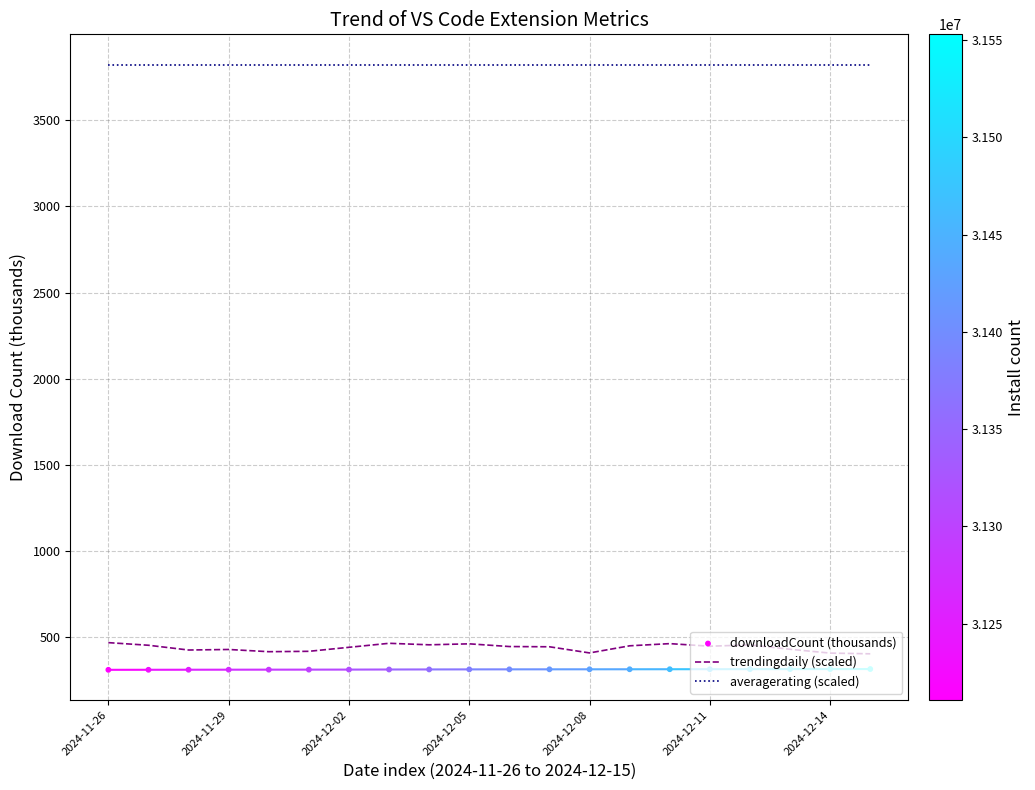

At how many categories does at least one series exceed 1547?

20